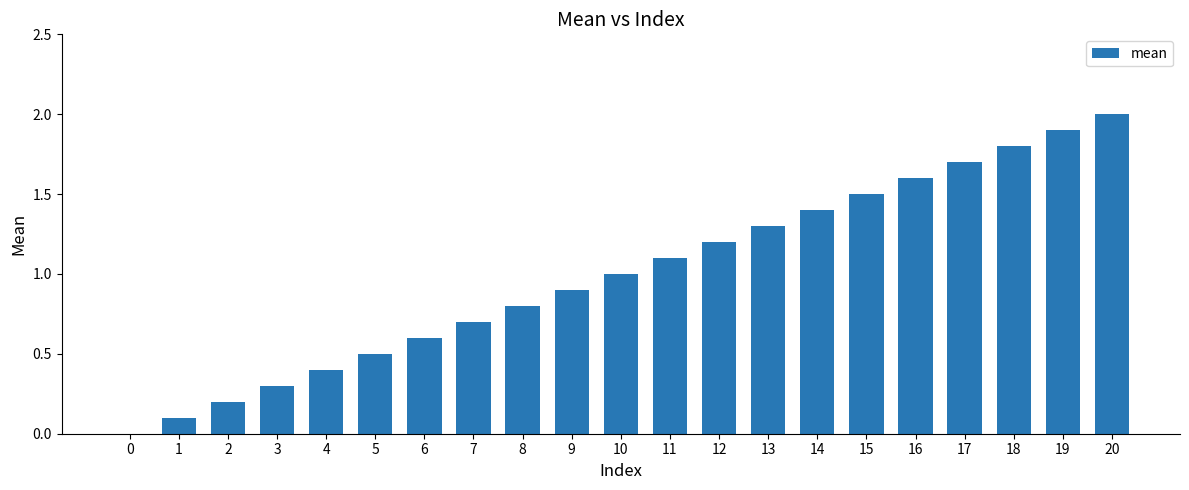

Which has a higher value, 10 or 17?

17